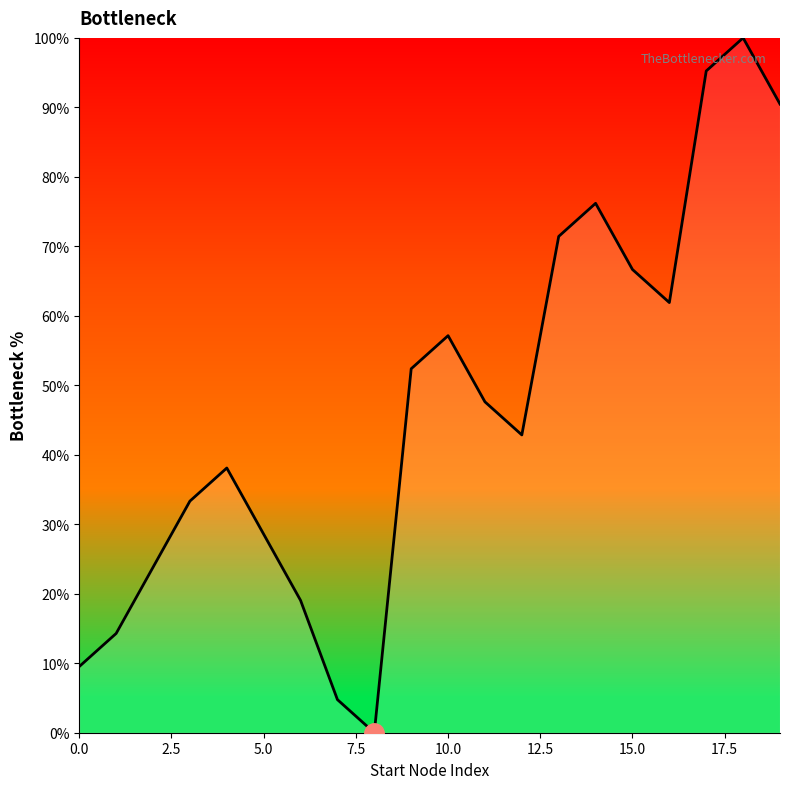

What is the maximum value shown in the chart?

100.0